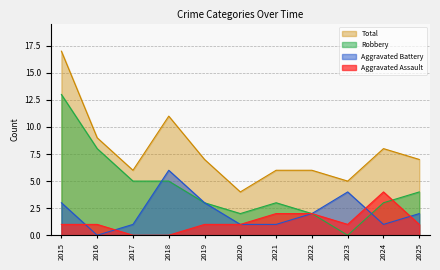

How many distinct data groups are displayed?

4